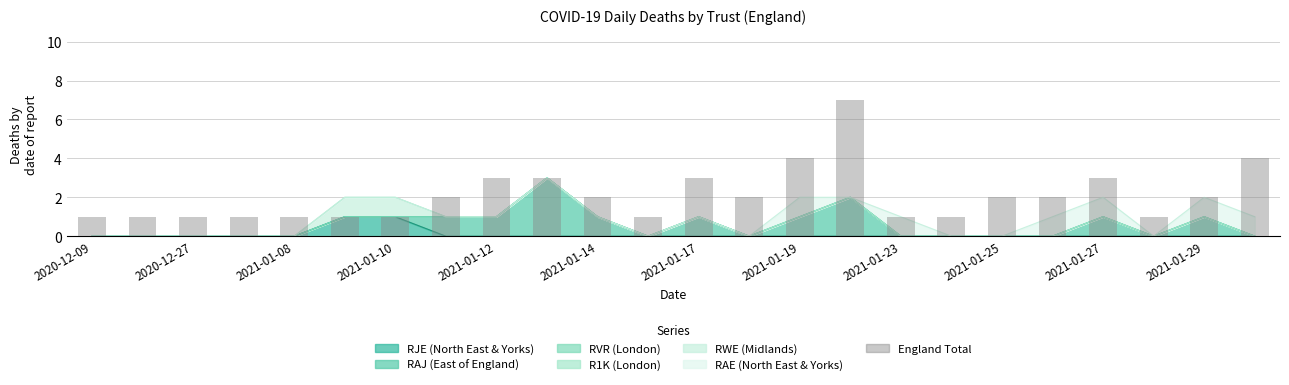

The value at 2021-01-10 is 1. True or false?

True